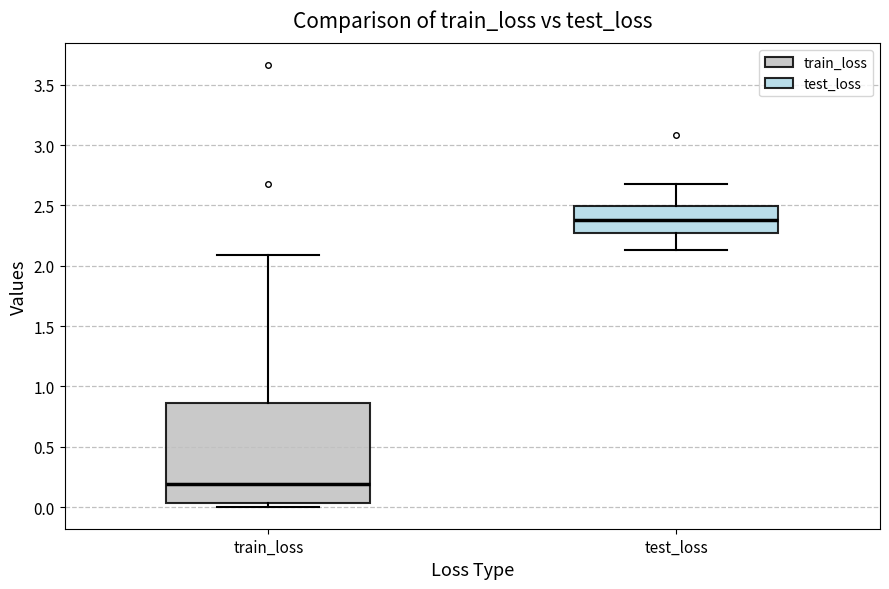

Which box is the tallest, from its lower edge to its upper edge?

train_loss